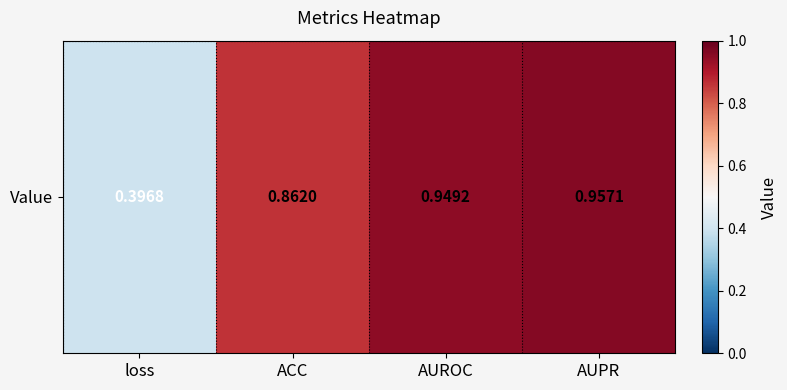

What is the difference between the maximum and minimum values?

0.6